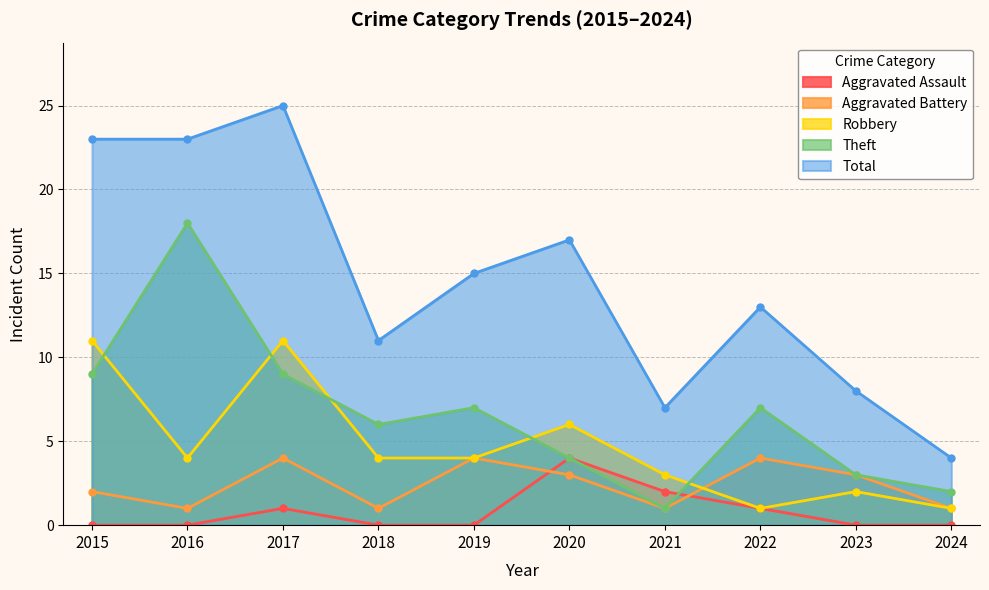

Which category has the lowest value in the Robbery series?

2022